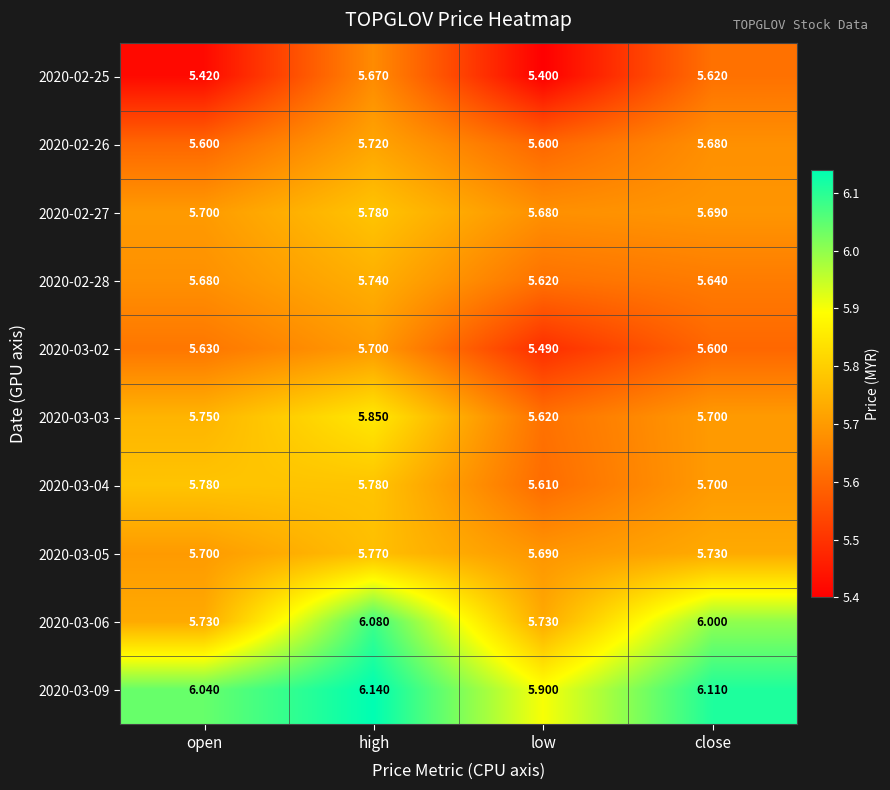

Which series has the largest total across all categories?

2020-03-09